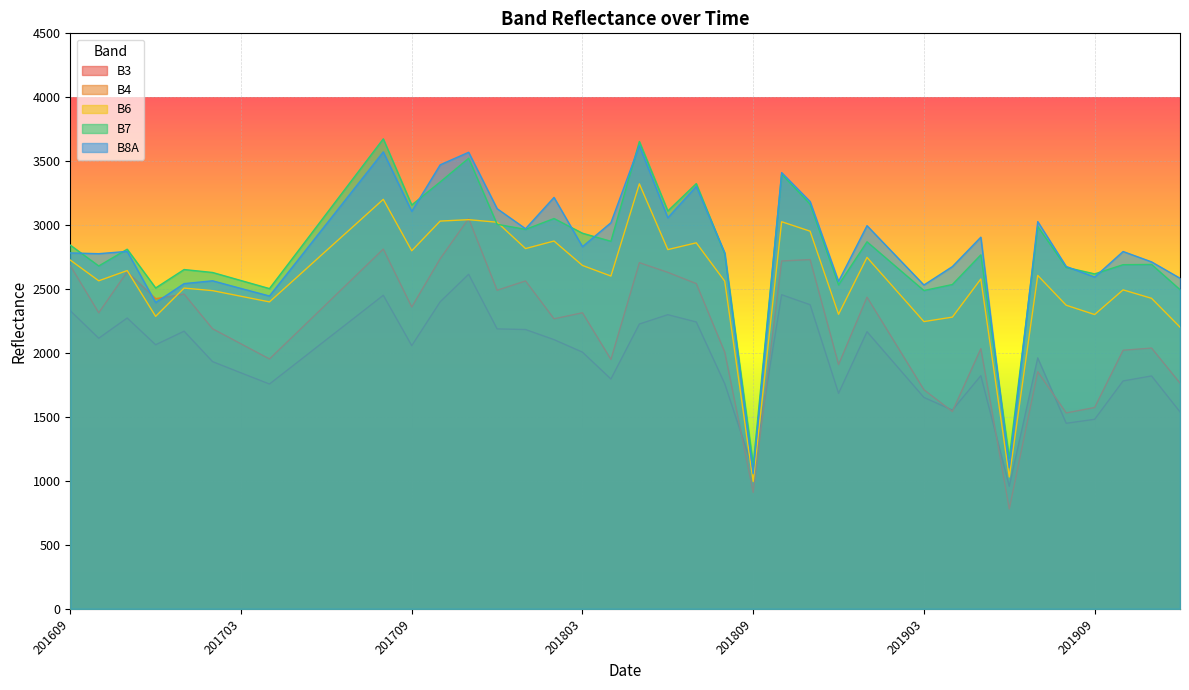

True or false: B7 and B6 cross at least once.

True